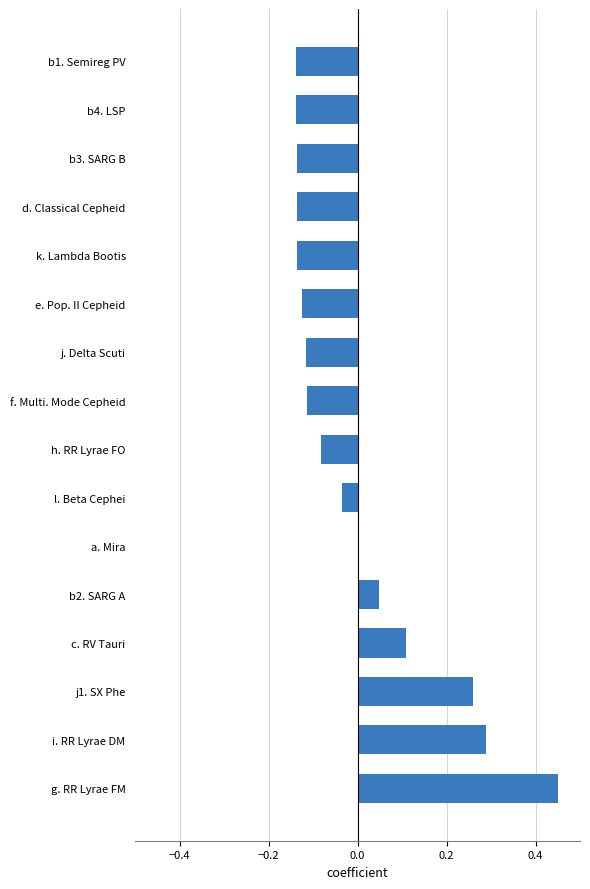

The value at b2. SARG A is 0.1. True or false?

False